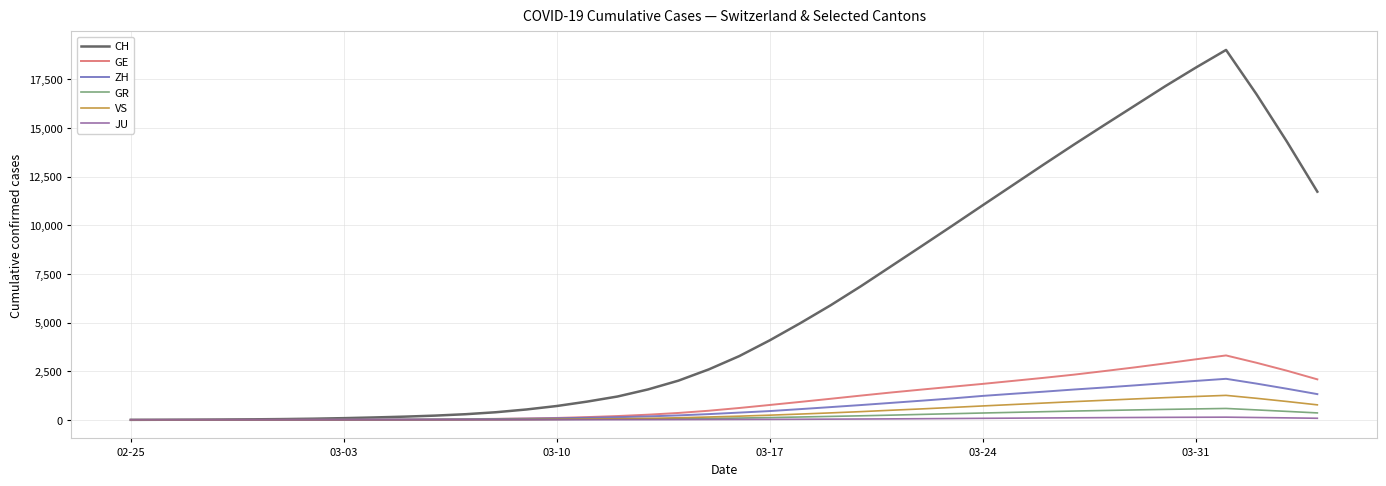

What is the maximum value shown in the chart?

19011.0